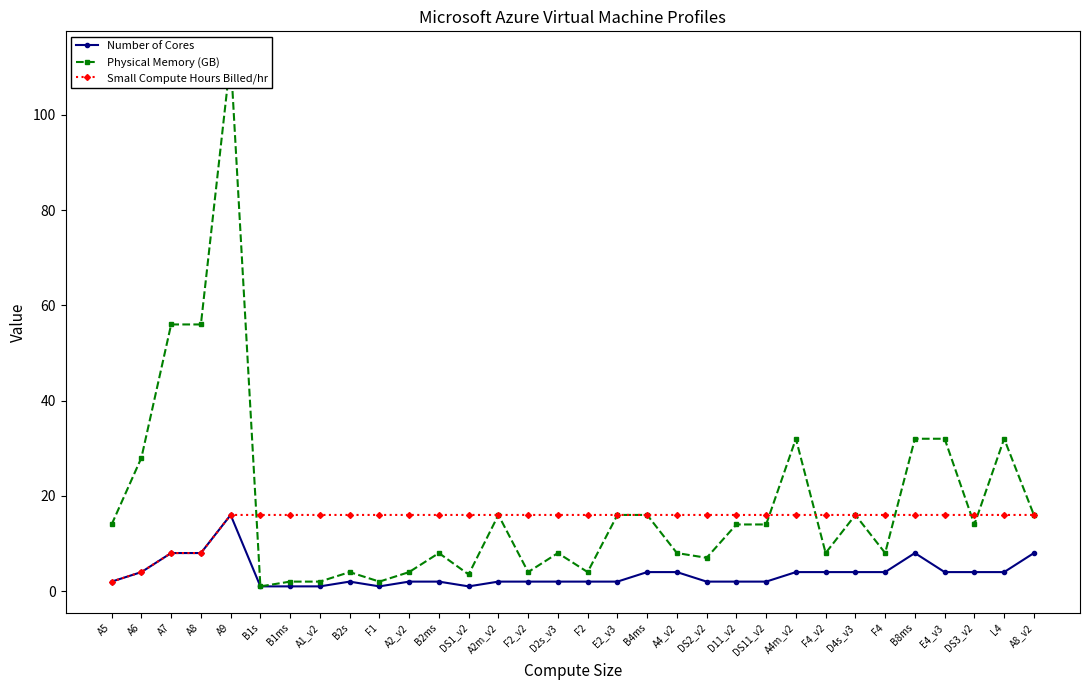

What is the difference between the maximum and minimum values in the Number of Cores series?

15